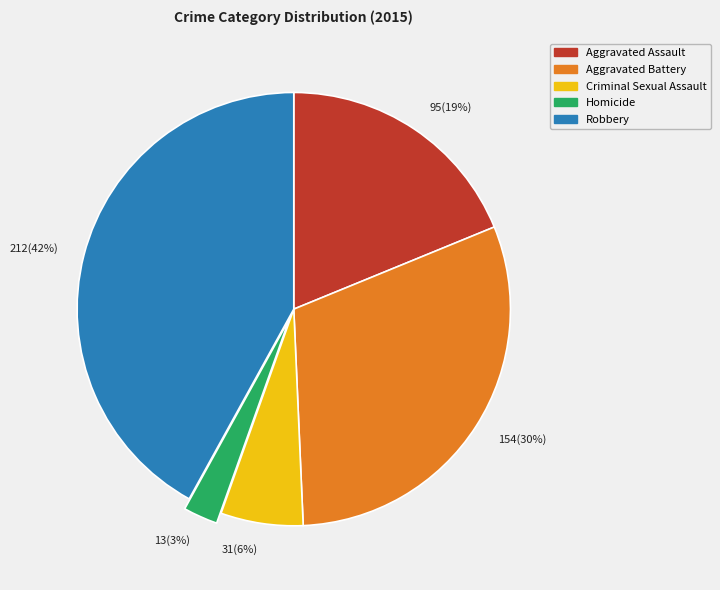

To the nearest percent, what percentage of the pie is 95(19%)?

19%